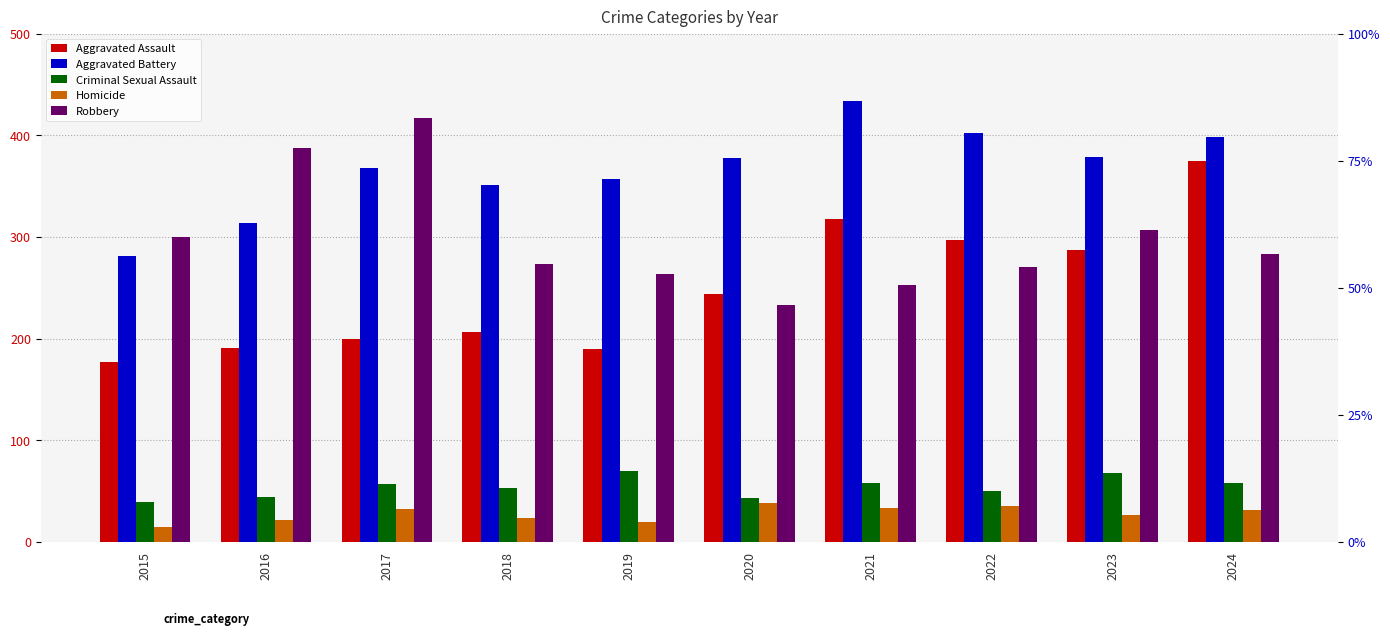

What value does the Homicide series have at 2020, to the nearest 5?

40